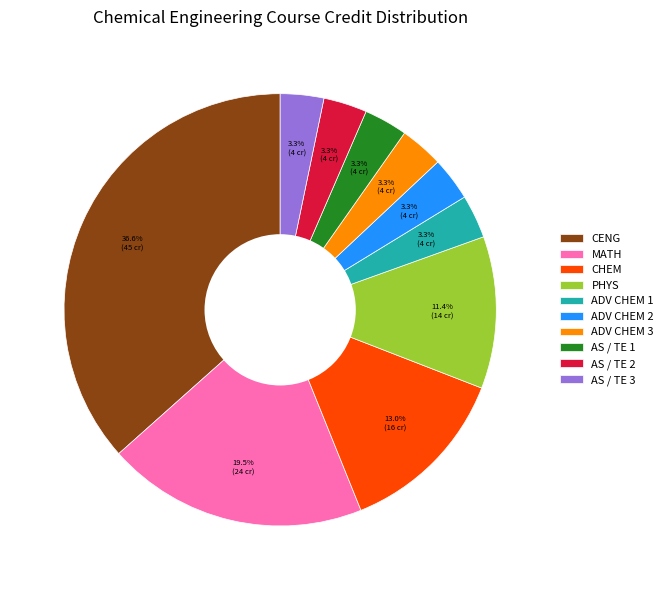

Count the number of slices in the pie.

10